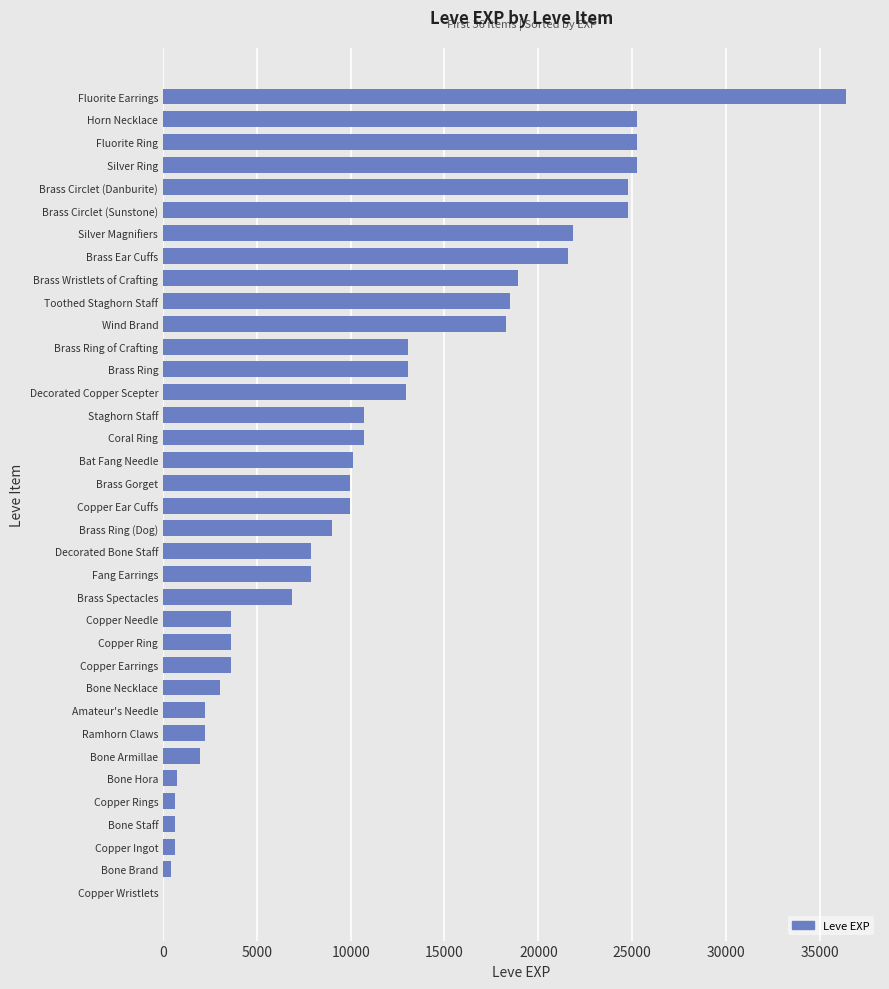

Between Bone Necklace and Copper Ingot, which is larger?

Bone Necklace